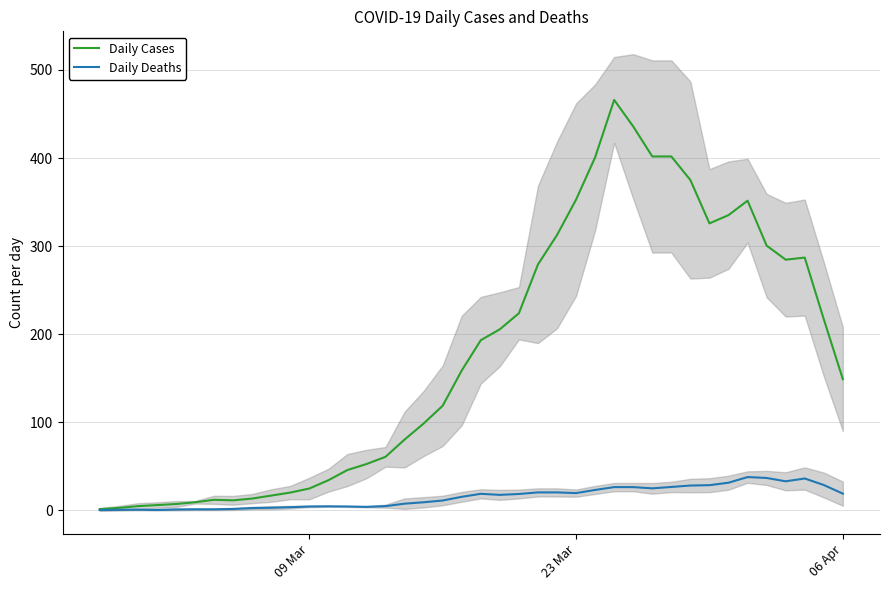

What is the difference between the maximum and minimum values in the Daily Deaths series?

37.4